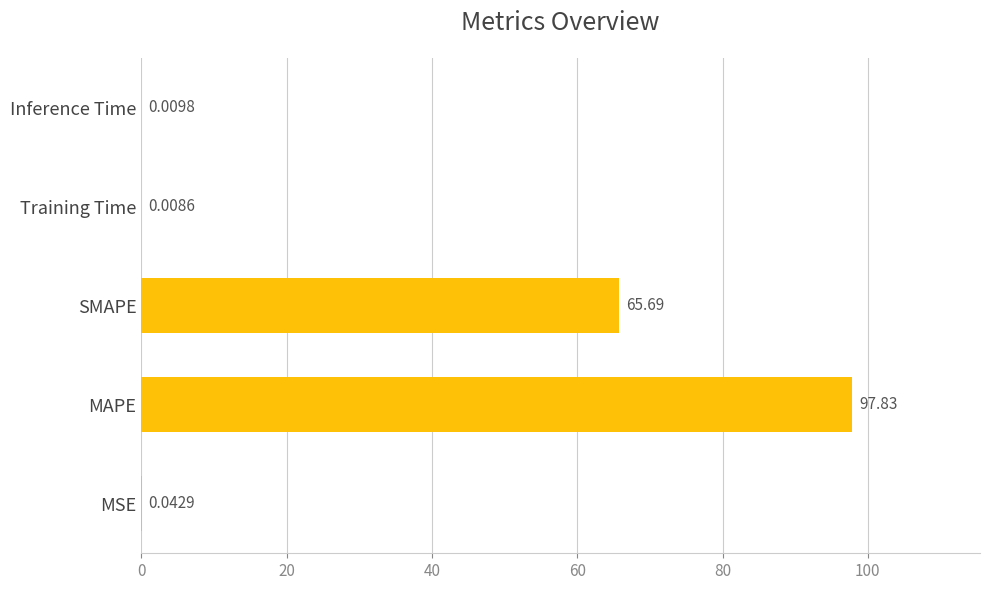

What is the sum of all values?

163.6